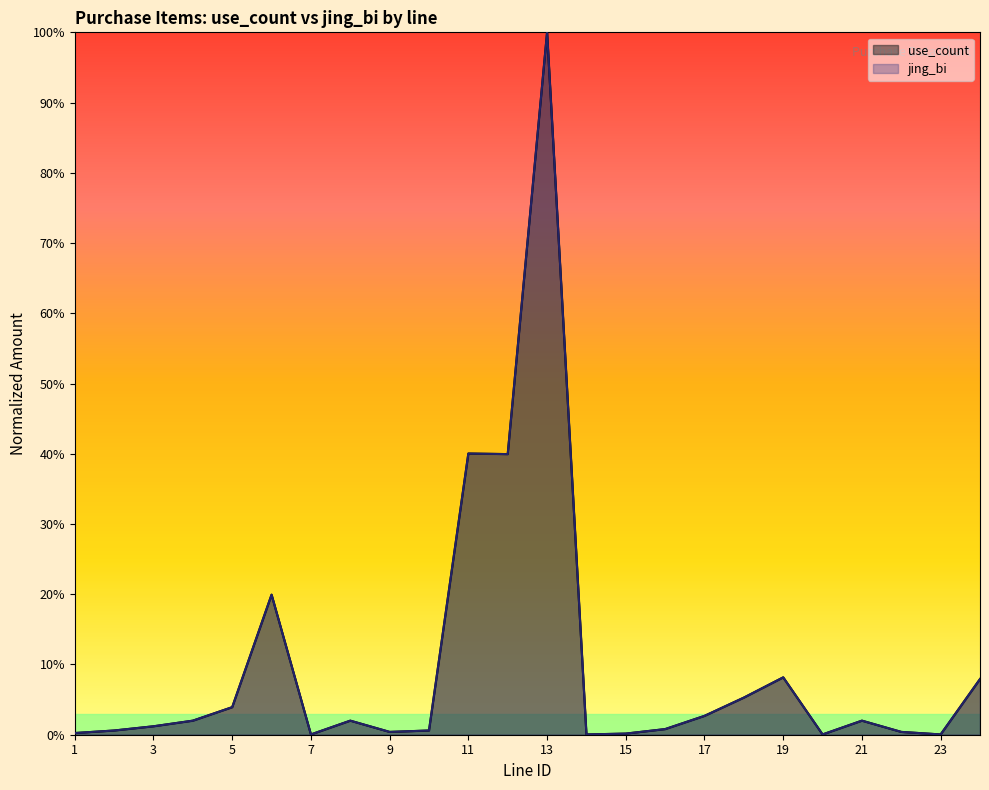

The value of use_count at 22 is 0.0. True or false?

True